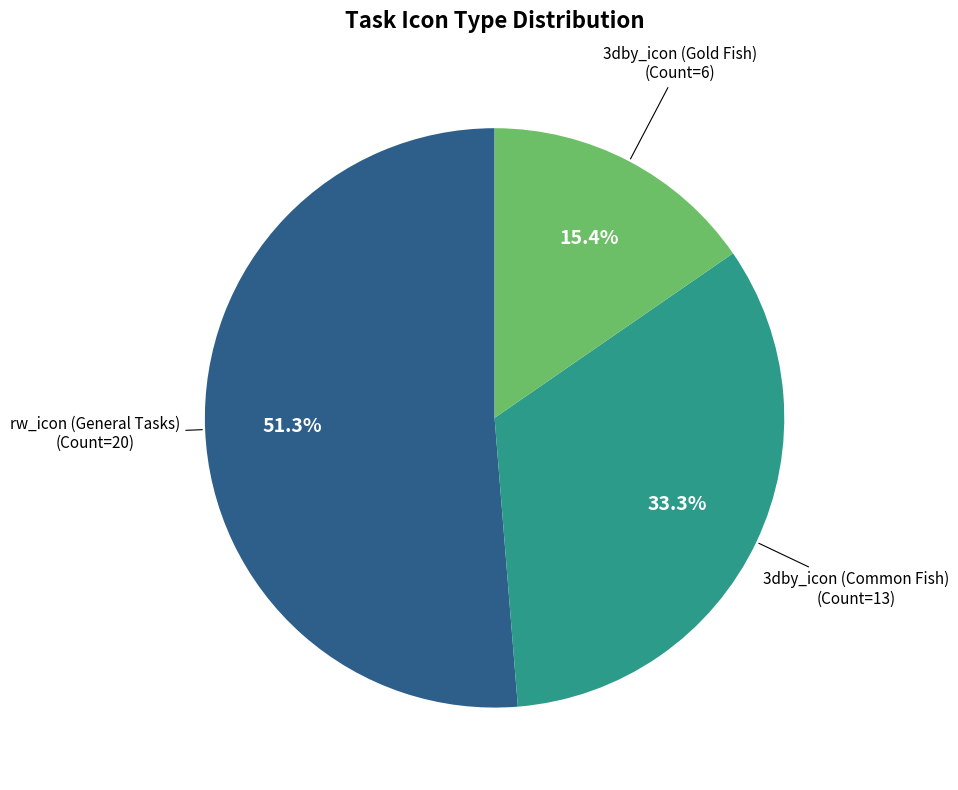

Is there any slice that represents more than half of the pie?

Yes